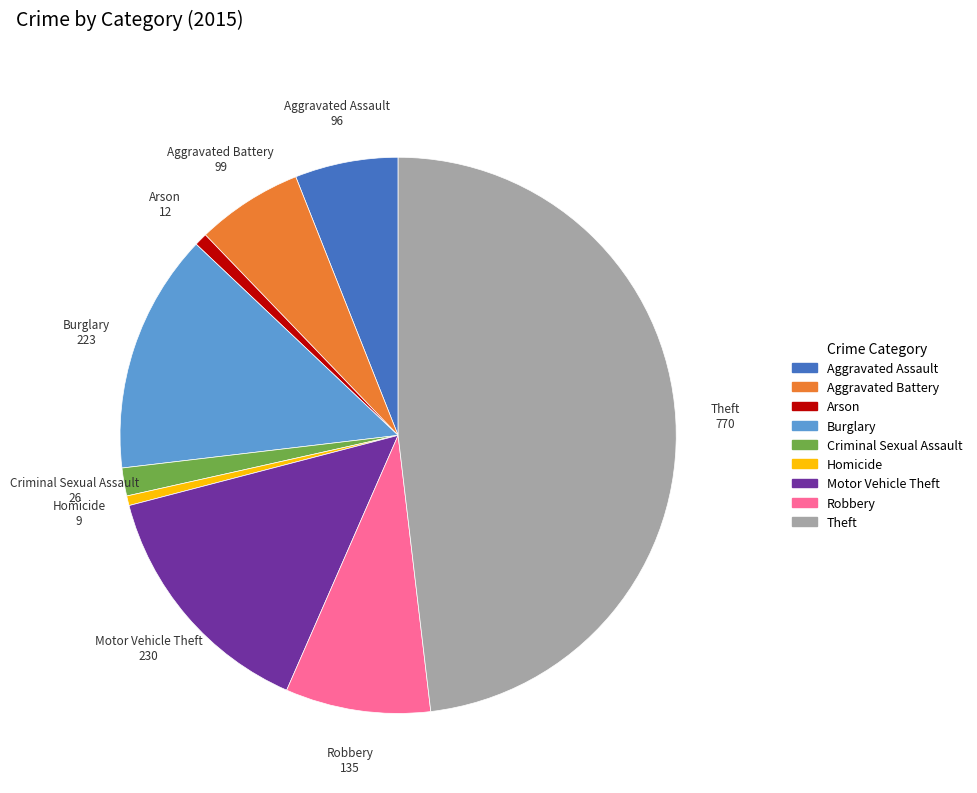

Approximately how many times larger is the value at Robbery compared to Burglary?

0.6